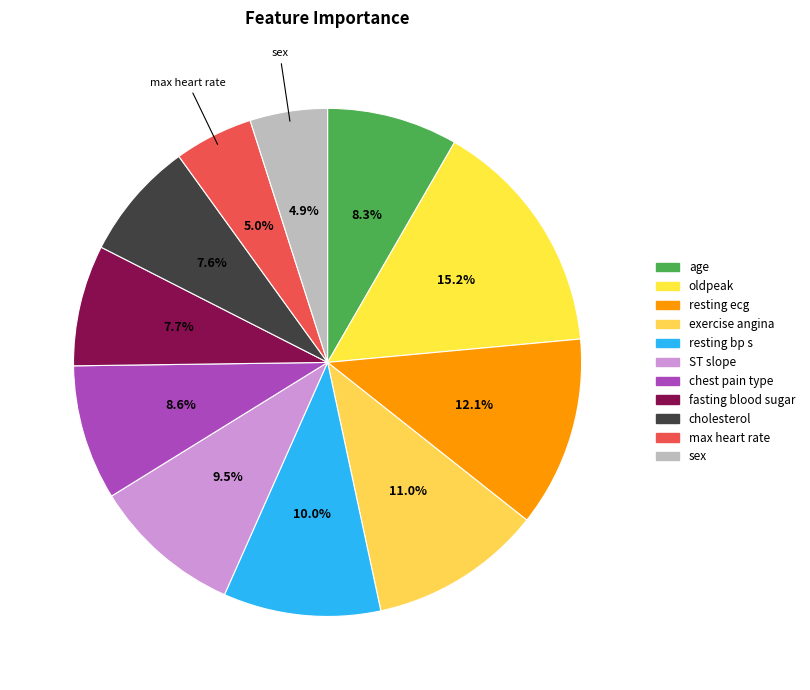

To the nearest percent, what is the difference between the chest pain type and cholesterol slice percentages?

1%